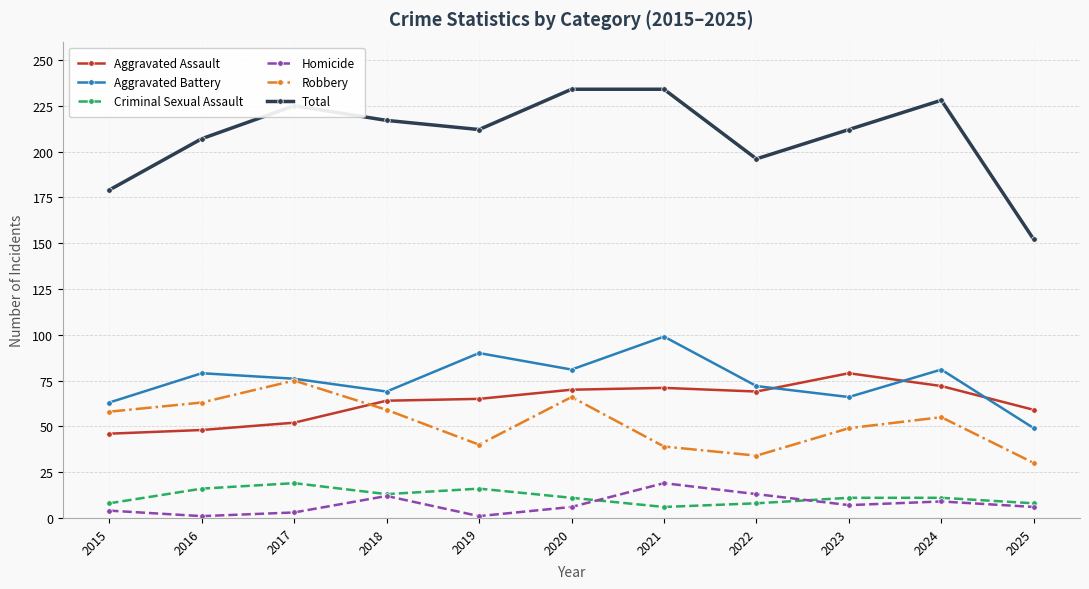

What is the spread (max minus min) of values at 2021?

228